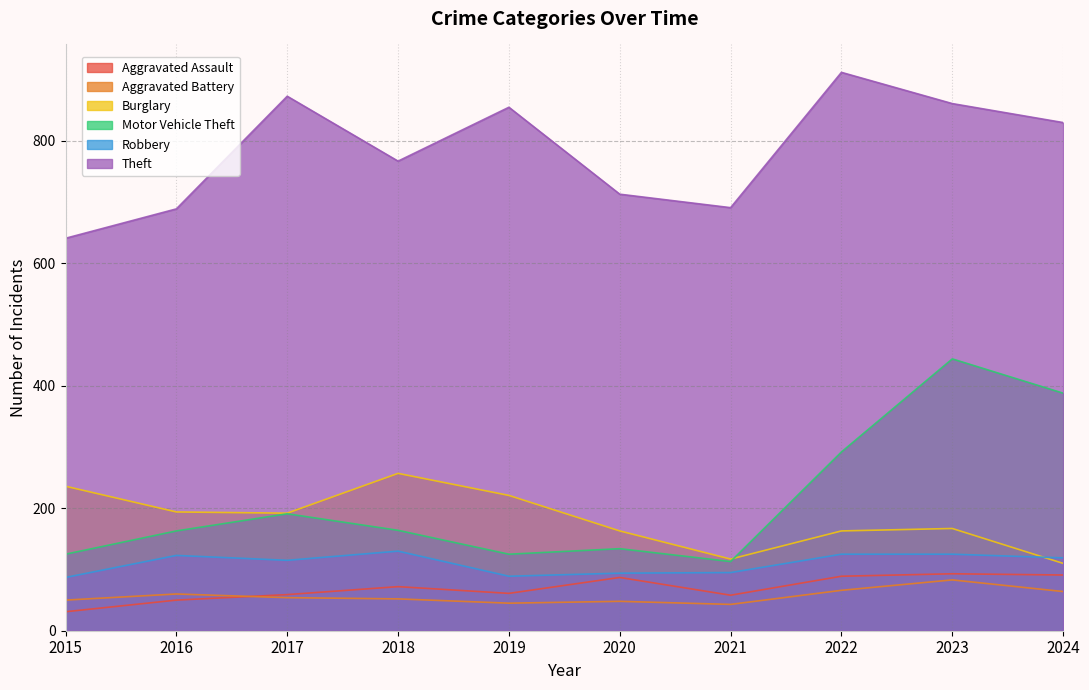

Read the Burglary value at 2015, to the nearest 10.

240